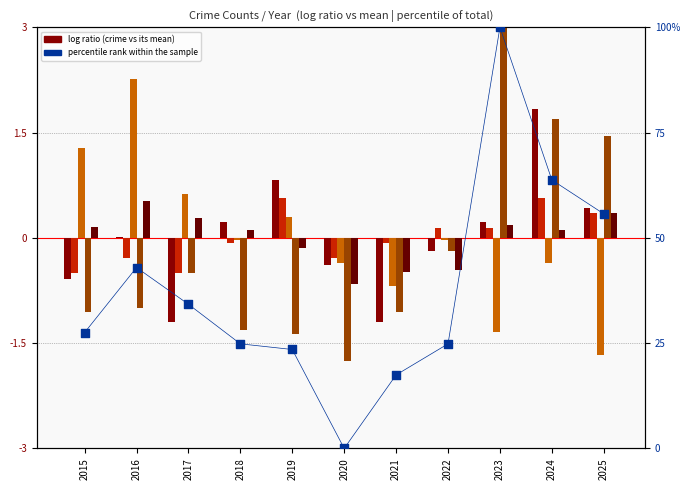

At which category is the sum across all series the highest?

2023